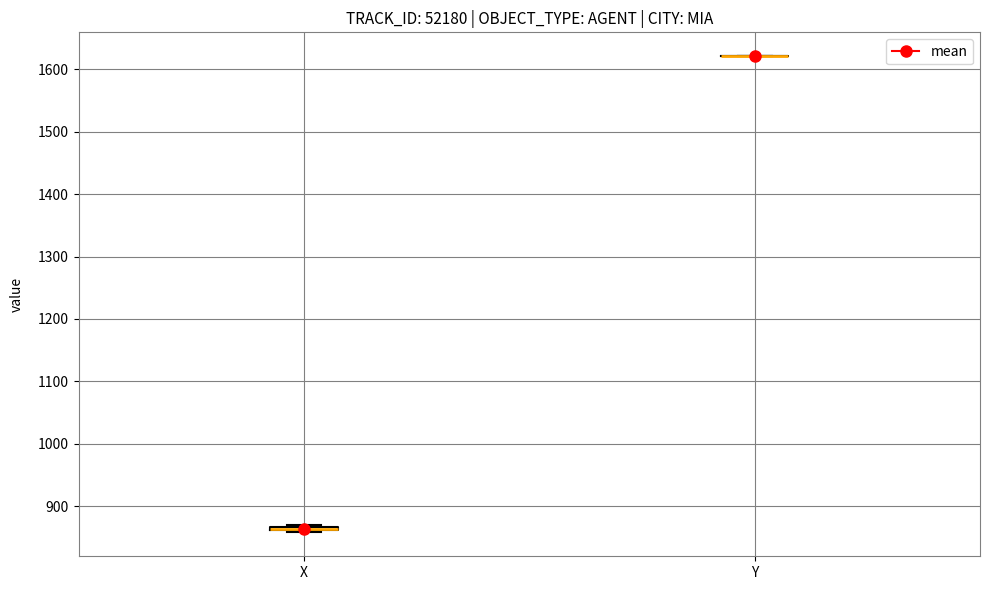

Where is the lower edge of the box for X on the y-axis? The values are not printed on the chart, so give them approximately, as read against the axis.

860